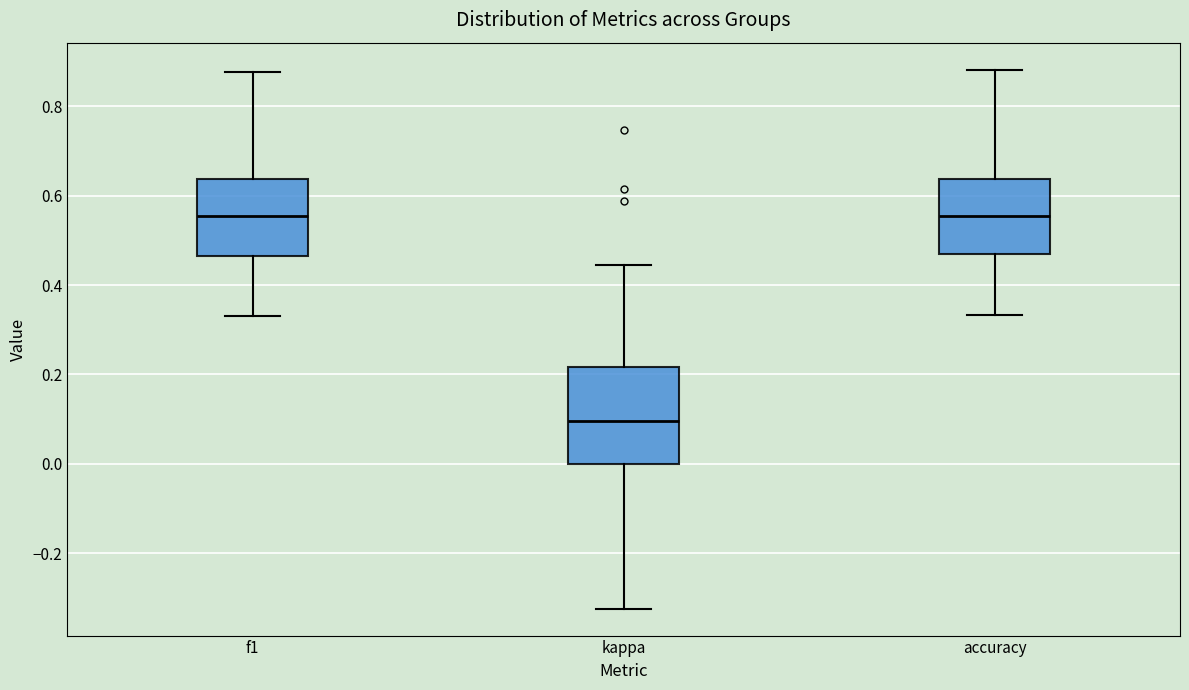

Where does the lower whisker of the box for f1 end on the y-axis? The values are not printed on the chart, so give them approximately, as read against the axis.

0.34